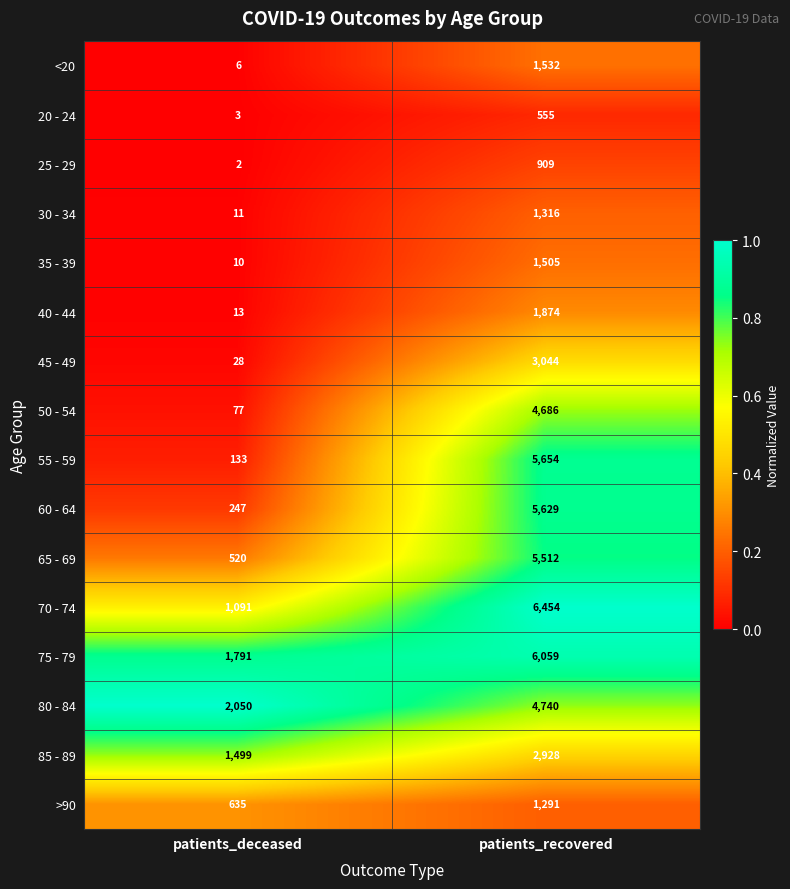

What is the difference between the maximum and minimum values in the 35 - 39 series?

1495